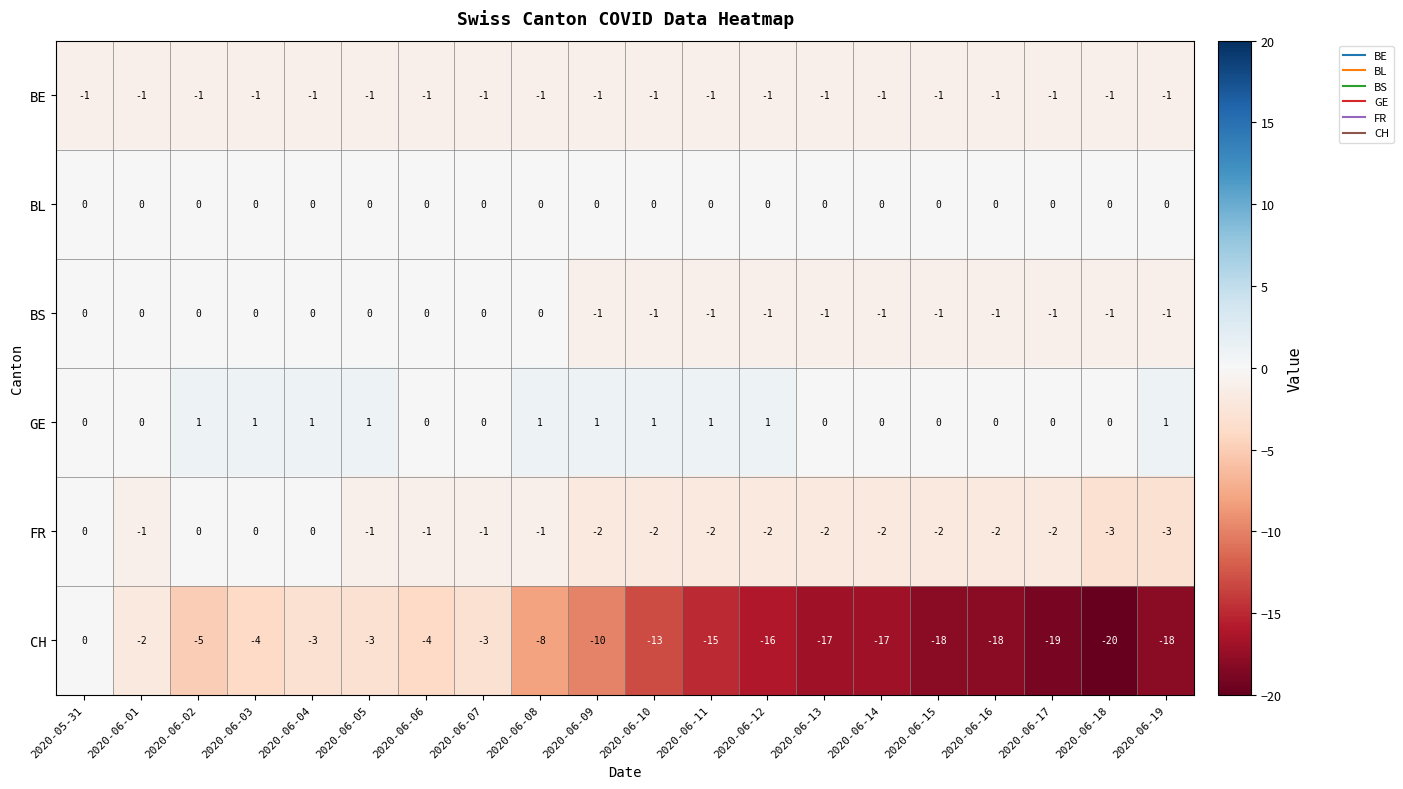

Count the number of data series in this chart.

6